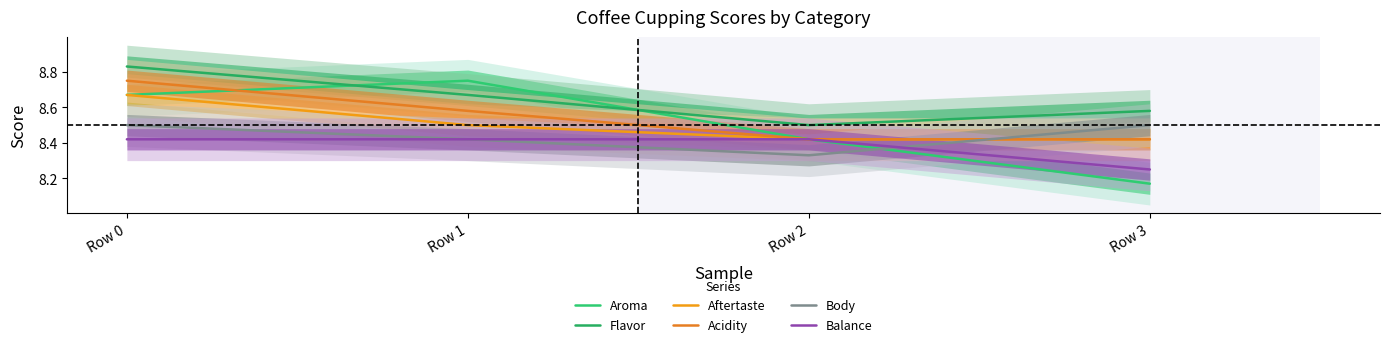

What is the difference between the second highest and minimum values in the Acidity series?

0.2